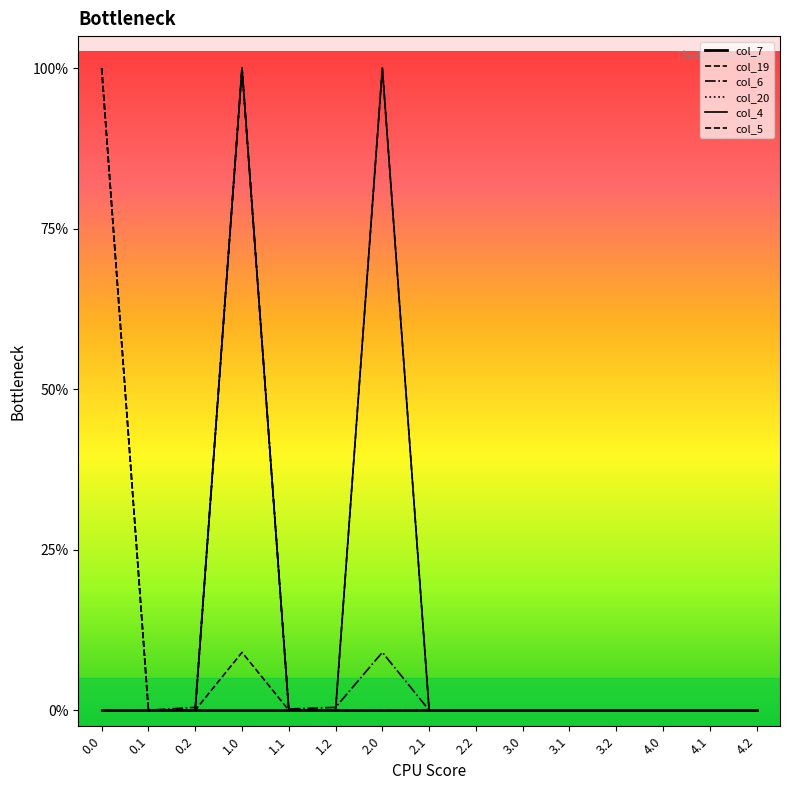

Reading left to right, list all the values displayed in this chart.

col_7: 0.0=0.0	0.1=0.0	0.2=0.0	1.0=0.0	1.1=0.0	1.2=0.0	2.0=0.0	2.1=0.0	2.2=0.0	3.0=0.0	3.1=0.0	3.2=0.0	4.0=0.0	4.1=0.0	4.2=0.0
col_19: 0.0=400.0	0.1=0.0	0.2=0.0	1.0=36.0	1.1=0.0	1.2=0.0	2.0=0.0	2.1=0.0	2.2=0.0	3.0=0.0	3.1=0.0	3.2=0.0	4.0=0.0	4.1=0.0	4.2=0.0
col_6: 0.0=0.0	0.1=0.0	0.2=1.8	1.0=400.0	1.1=0.8	1.2=1.8	2.0=36.0	2.1=0.0	2.2=0.0	3.0=0.0	3.1=0.0	3.2=0.0	4.0=0.0	4.1=0.0	4.2=0.0
col_20: 0.0=400.0	0.1=0.0	0.2=0.0	1.0=400.0	1.1=0.0	1.2=0.0	2.0=0.0	2.1=0.0	2.2=0.0	3.0=0.0	3.1=0.0	3.2=0.0	4.0=0.0	4.1=0.0	4.2=0.0
col_4: 0.0=0.0	0.1=0.0	0.2=0.0	1.0=400.0	1.1=0.0	1.2=0.0	2.0=400.0	2.1=0.0	2.2=0.0	3.0=0.0	3.1=0.0	3.2=0.0	4.0=0.0	4.1=0.0	4.2=0.0
col_5: 0.0=400.0	0.1=0.0	0.2=0.0	1.0=400.0	1.1=0.0	1.2=0.0	2.0=400.0	2.1=0.0	2.2=0.0	3.0=0.0	3.1=0.0	3.2=0.0	4.0=0.0	4.1=0.0	4.2=0.0